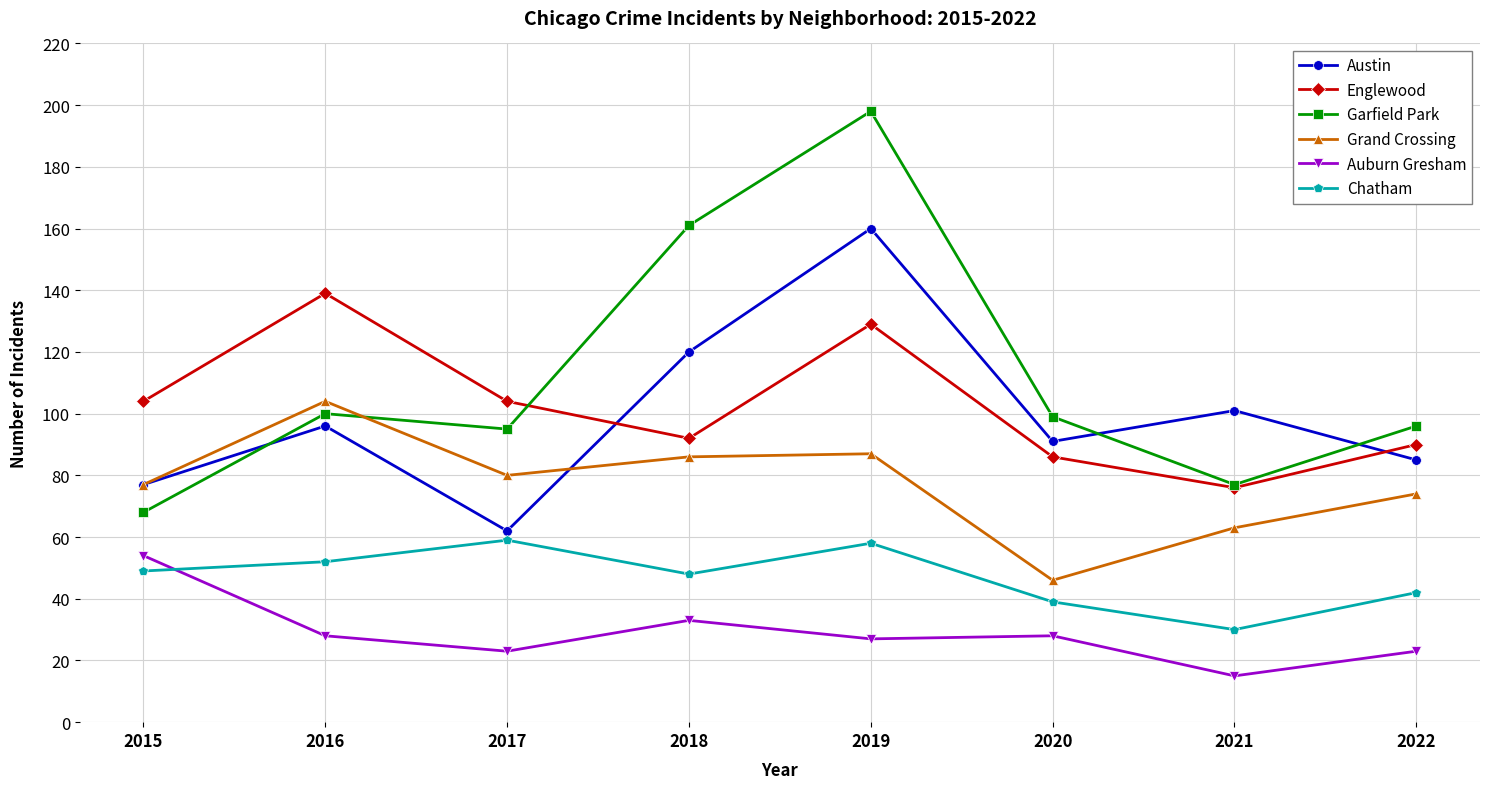

True or false: Grand Crossing and Englewood intersect in this chart.

False